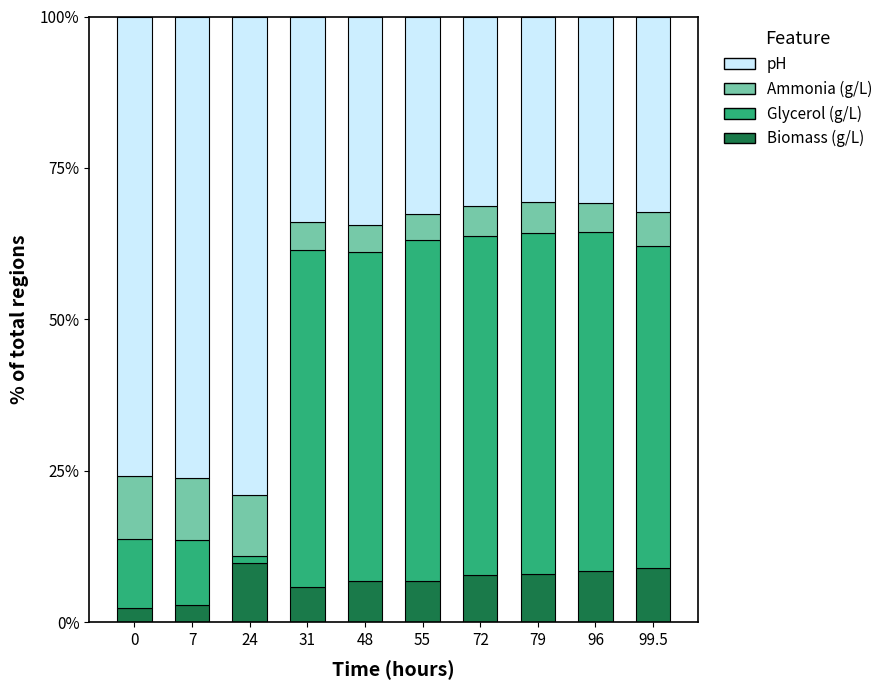

Does the chart contain stacked bars?

Yes